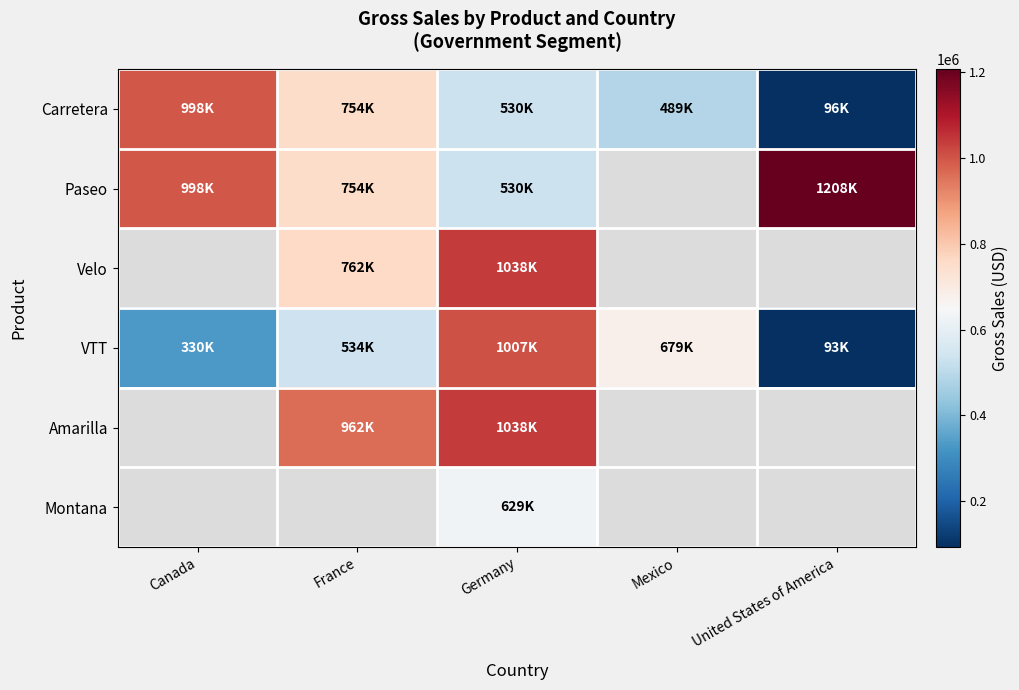

How many values in Velo are above zero?

2